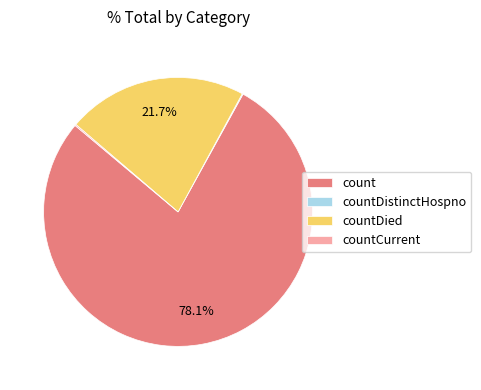

Which category has the biggest portion of the pie?

count